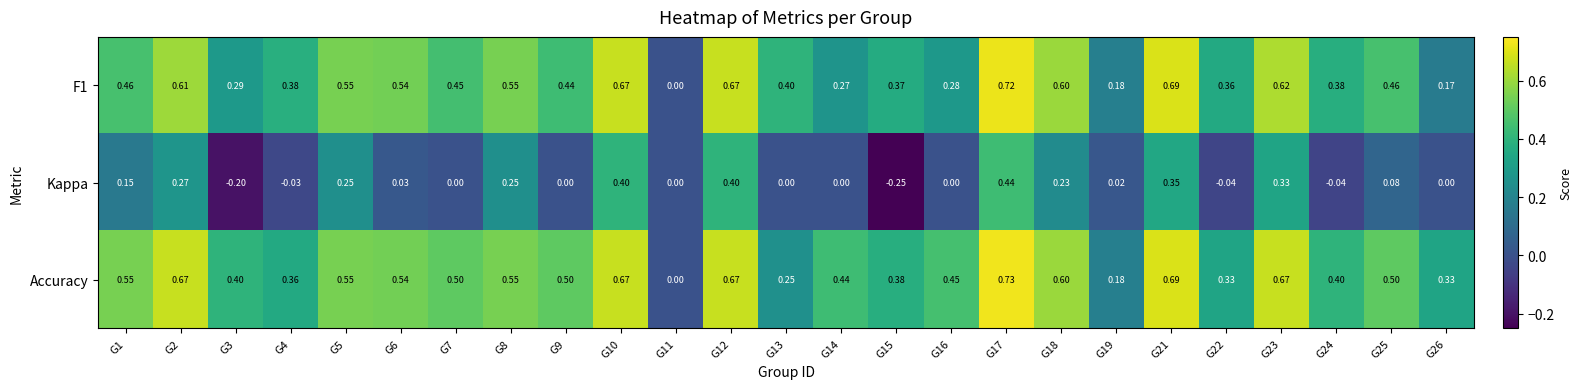

Which series has the largest range (max minus min)?

Accuracy